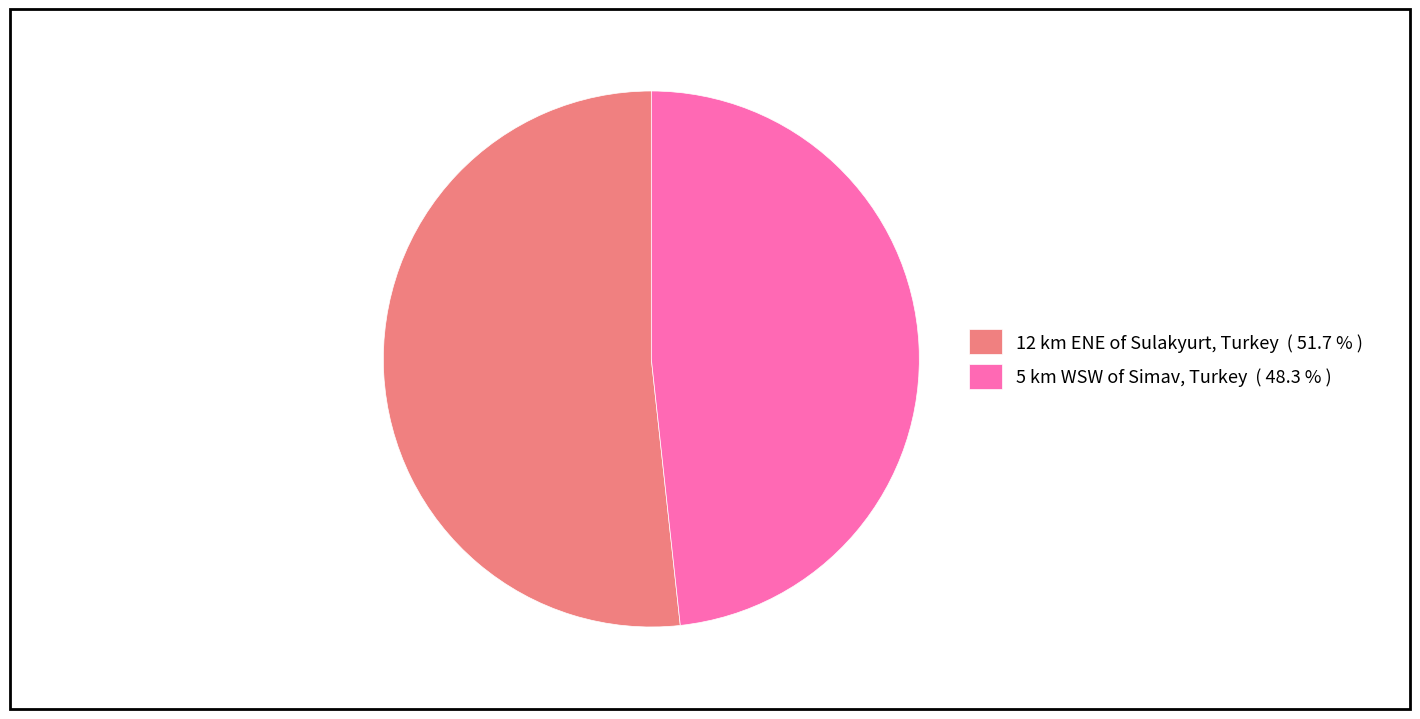

Rank the categories by value from lowest to highest.

5 km WSW of Simav, Turkey, 12 km ENE of Sulakyurt, Turkey